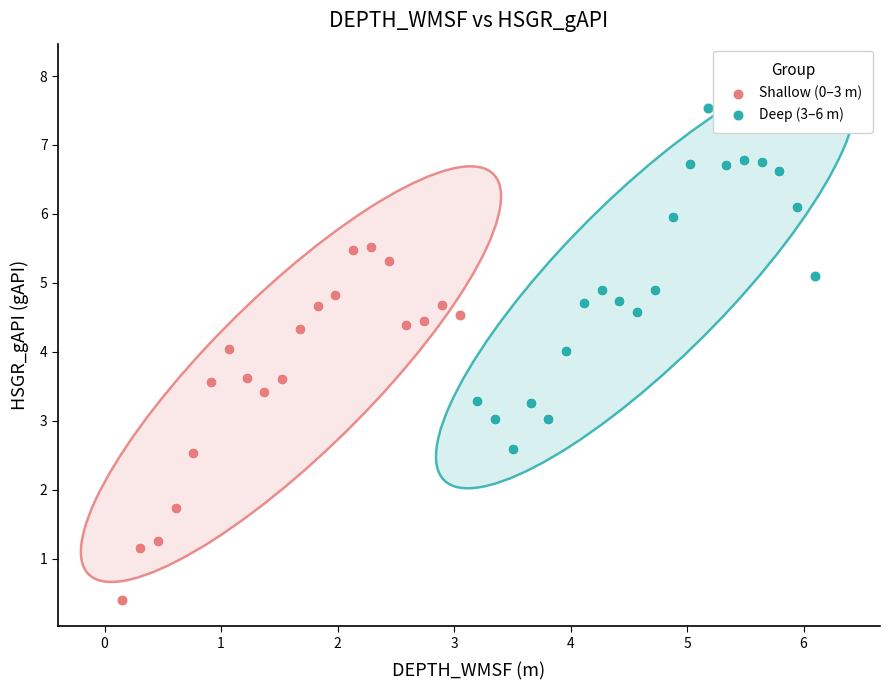

Which series contains the highest Y value?

Deep (3–6 m)